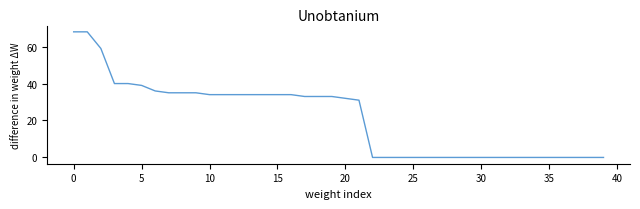

What is the maximum value shown in the chart?

68